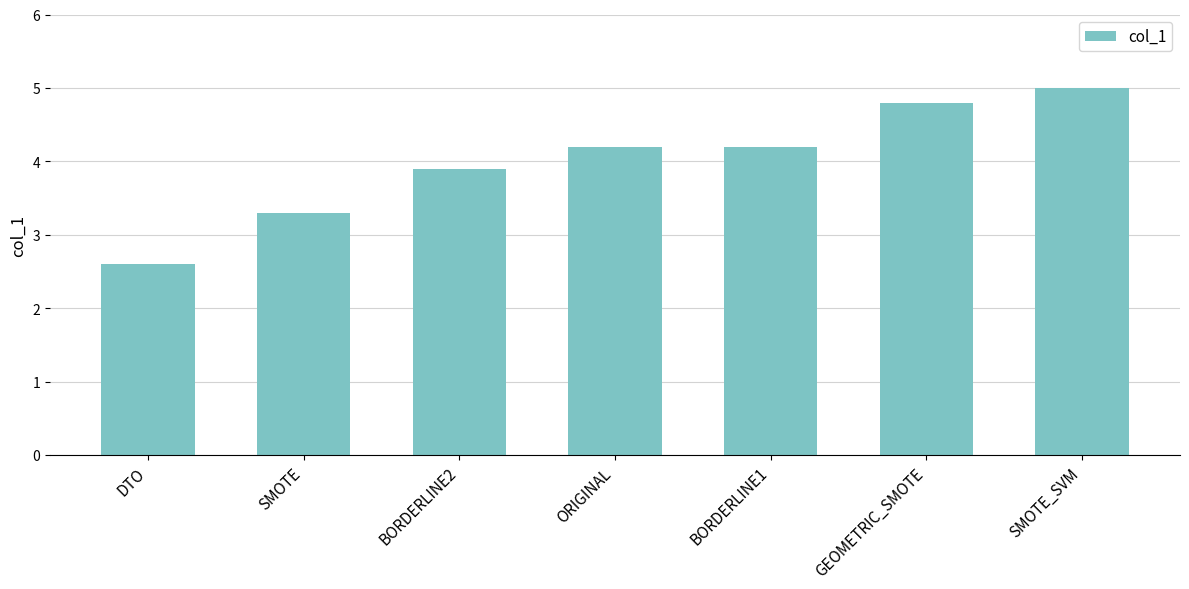

What is the label of the 4th bar from the left?

ORIGINAL